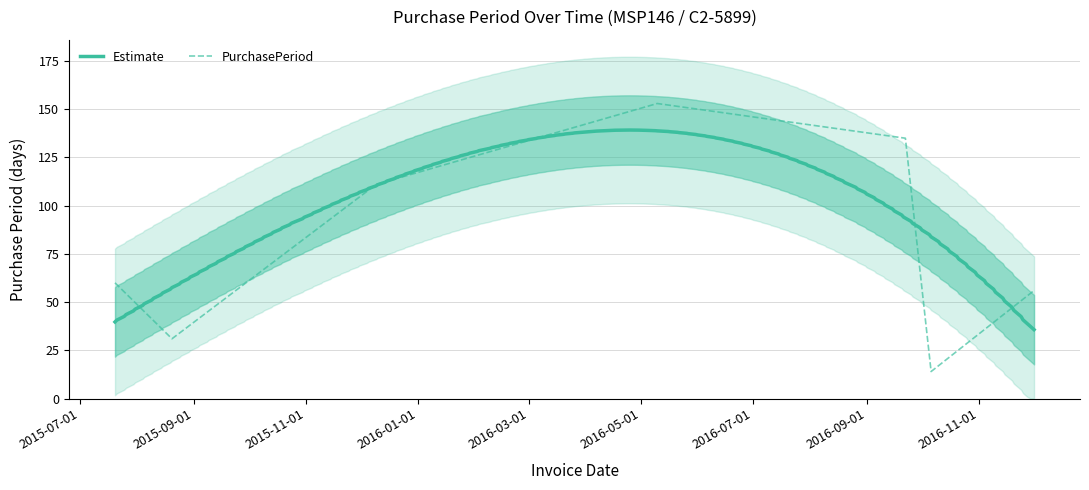

What is the minimum value shown in the chart?

14